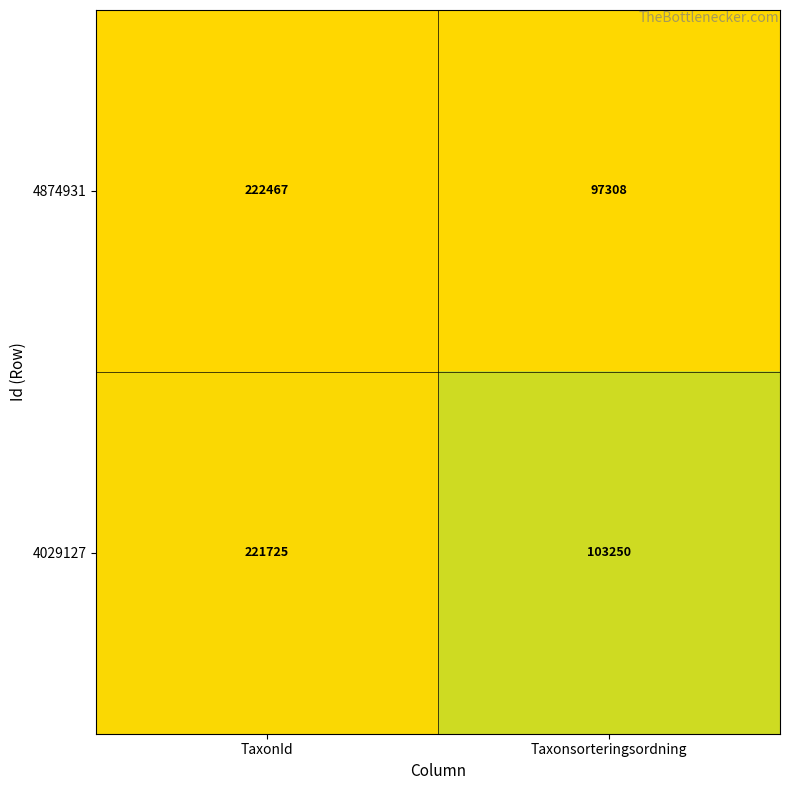

Reading left to right, what are all the values shown in this chart?

4874931: 222467	97308
4029127: 221725	103250